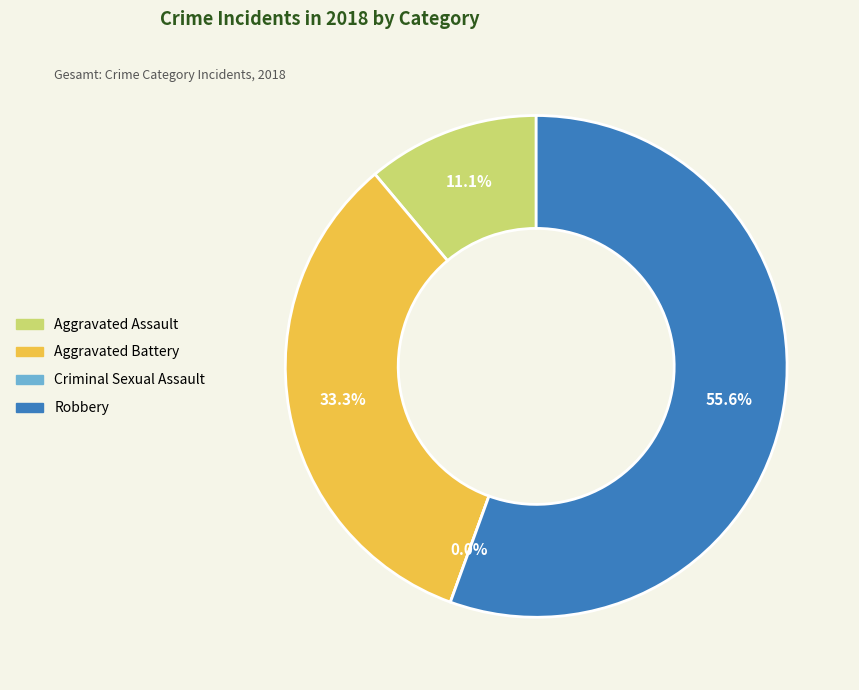

Which slice is the largest?

Robbery